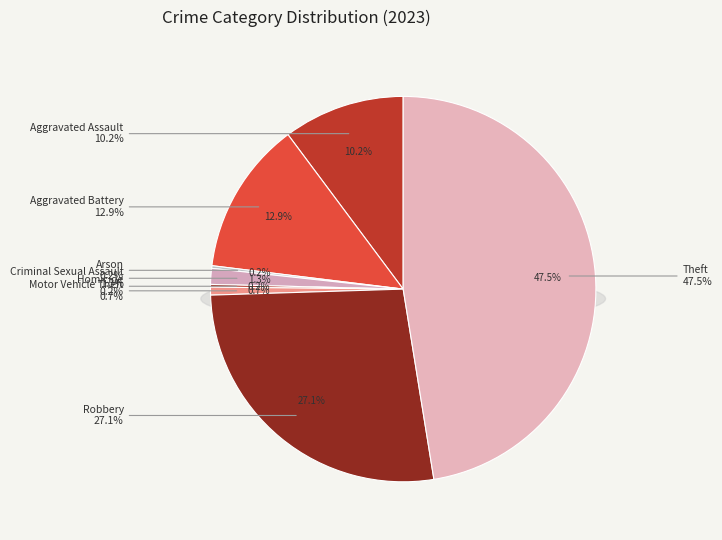

Which slice is the smallest?

Arson